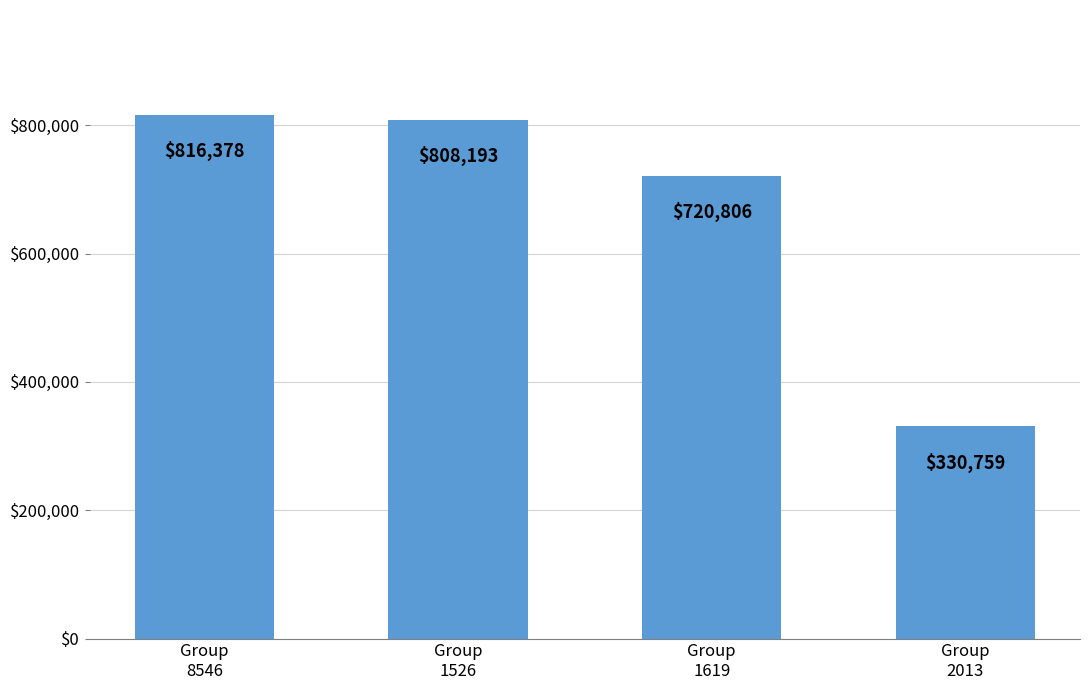

How many data points are less than 808193?

2